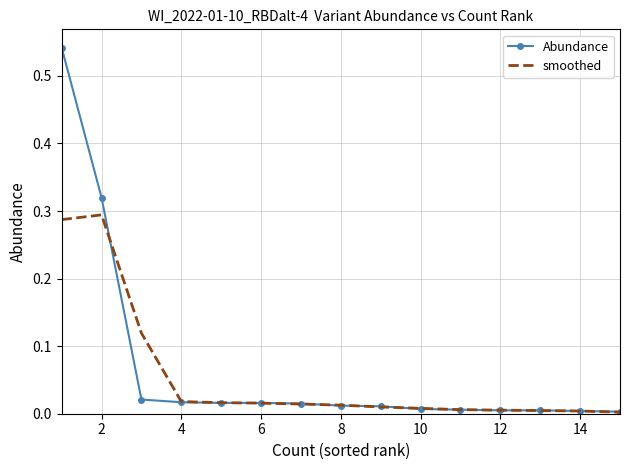

Which series has the largest range (max minus min)?

Abundance